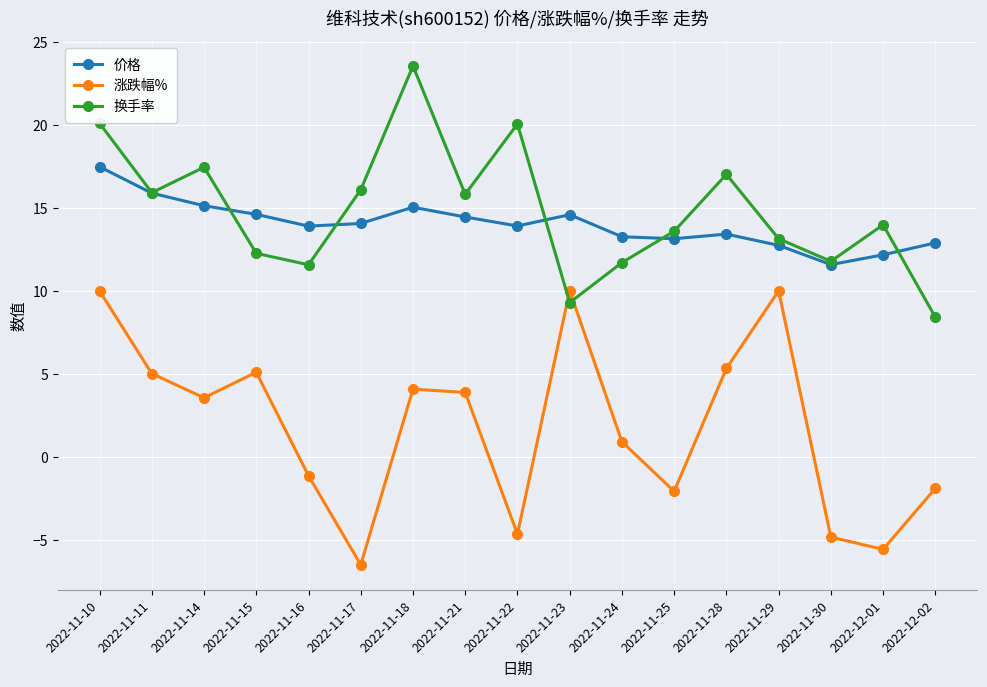

What is the highest value of the 换手率 series?

23.6